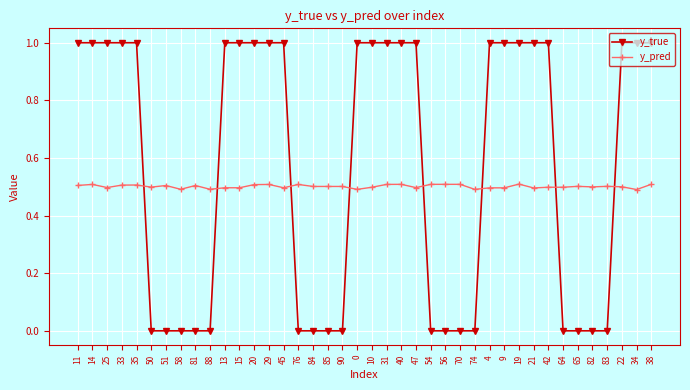

The value of y_true at 20 is 1.3. True or false?

False